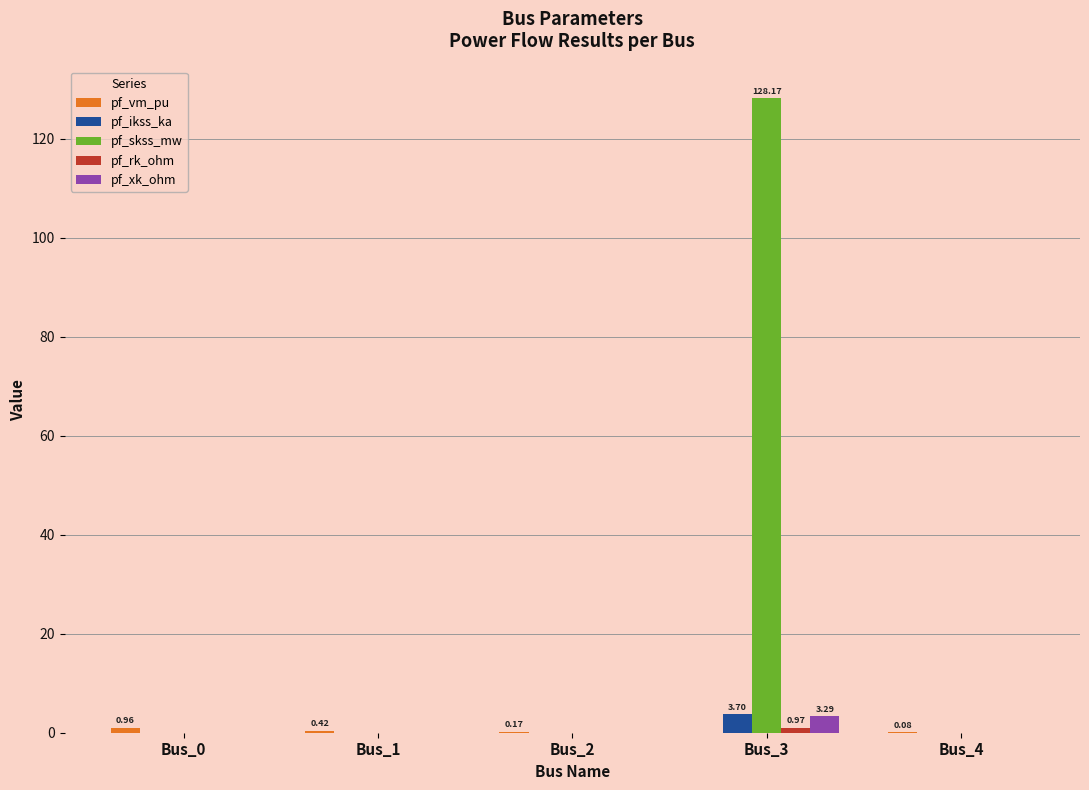

How many categories are shown in the chart?

5